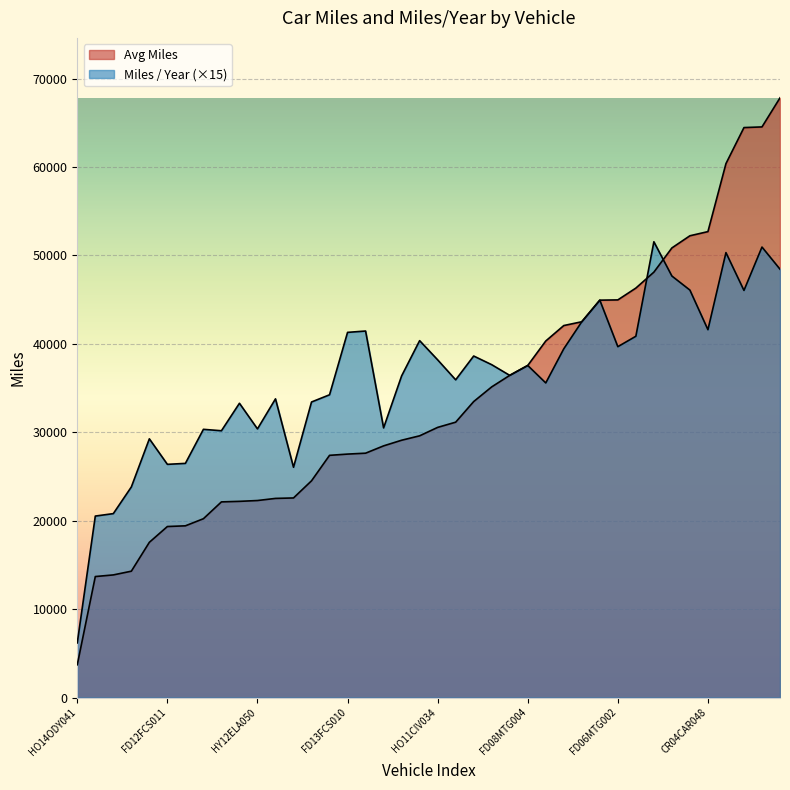

Which category has the highest value across all series?

TY02CAM023